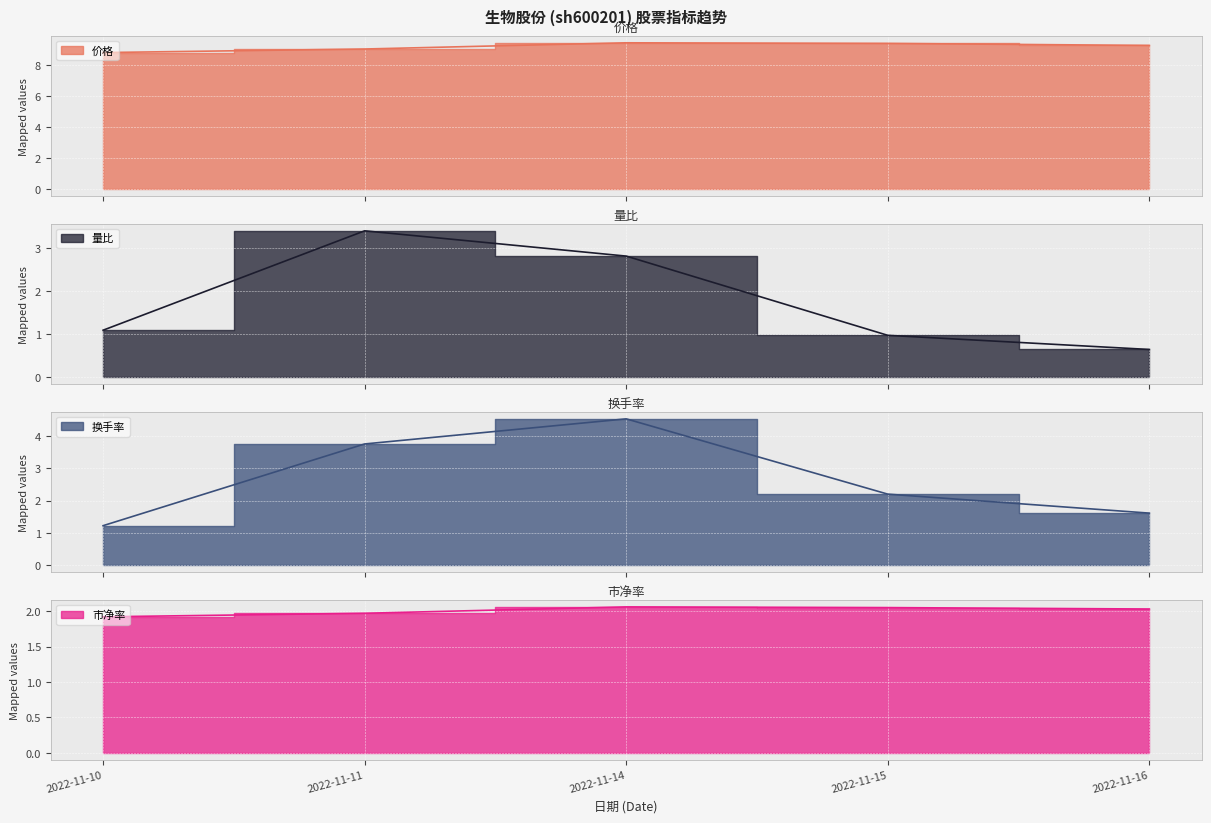

Which has a higher value, 2022-11-15 or 2022-11-11?

2022-11-15